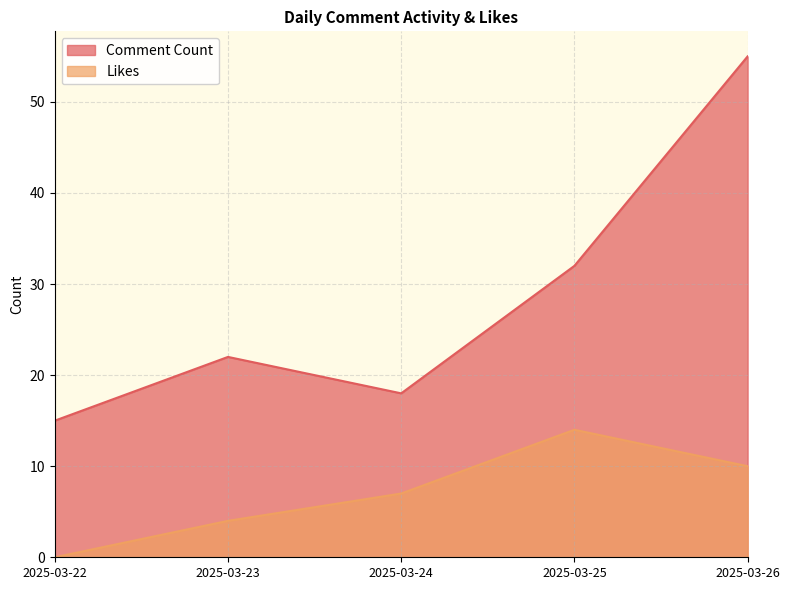

Which series changed the most between 2025-03-23 and 2025-03-26?

Comment Count